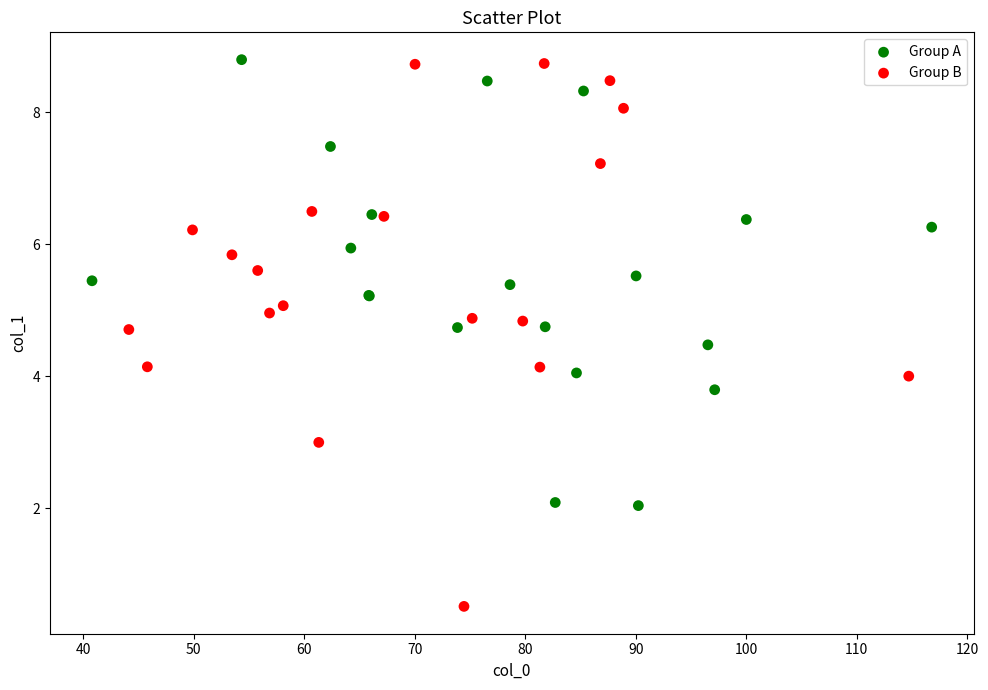

Which series has the largest Y range (max minus min)?

Group B